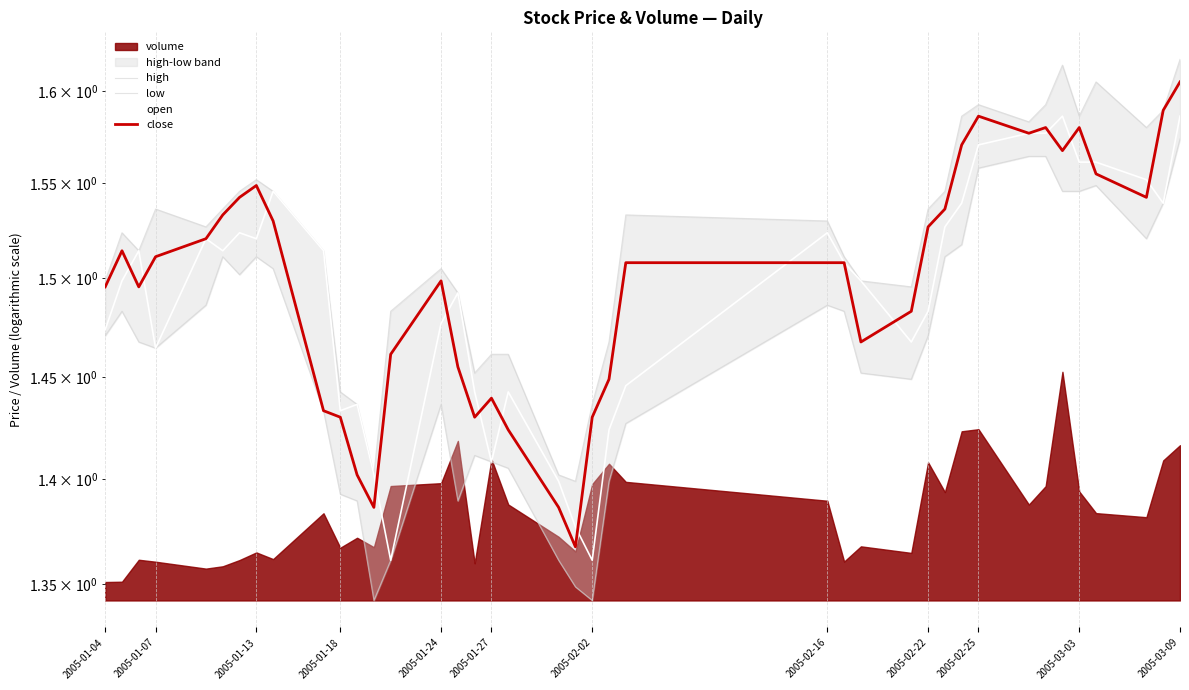

List the series in order of their peak value, highest first.

high, close, open, low